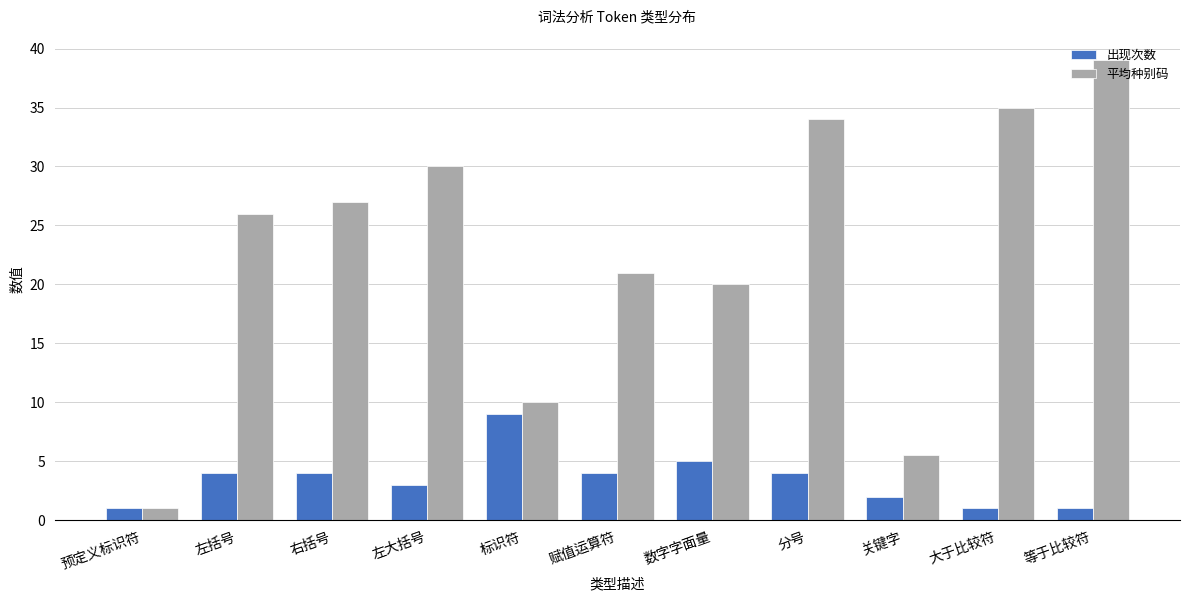

Rank the series by their maximum value, from highest to lowest.

平均种别码, 出现次数